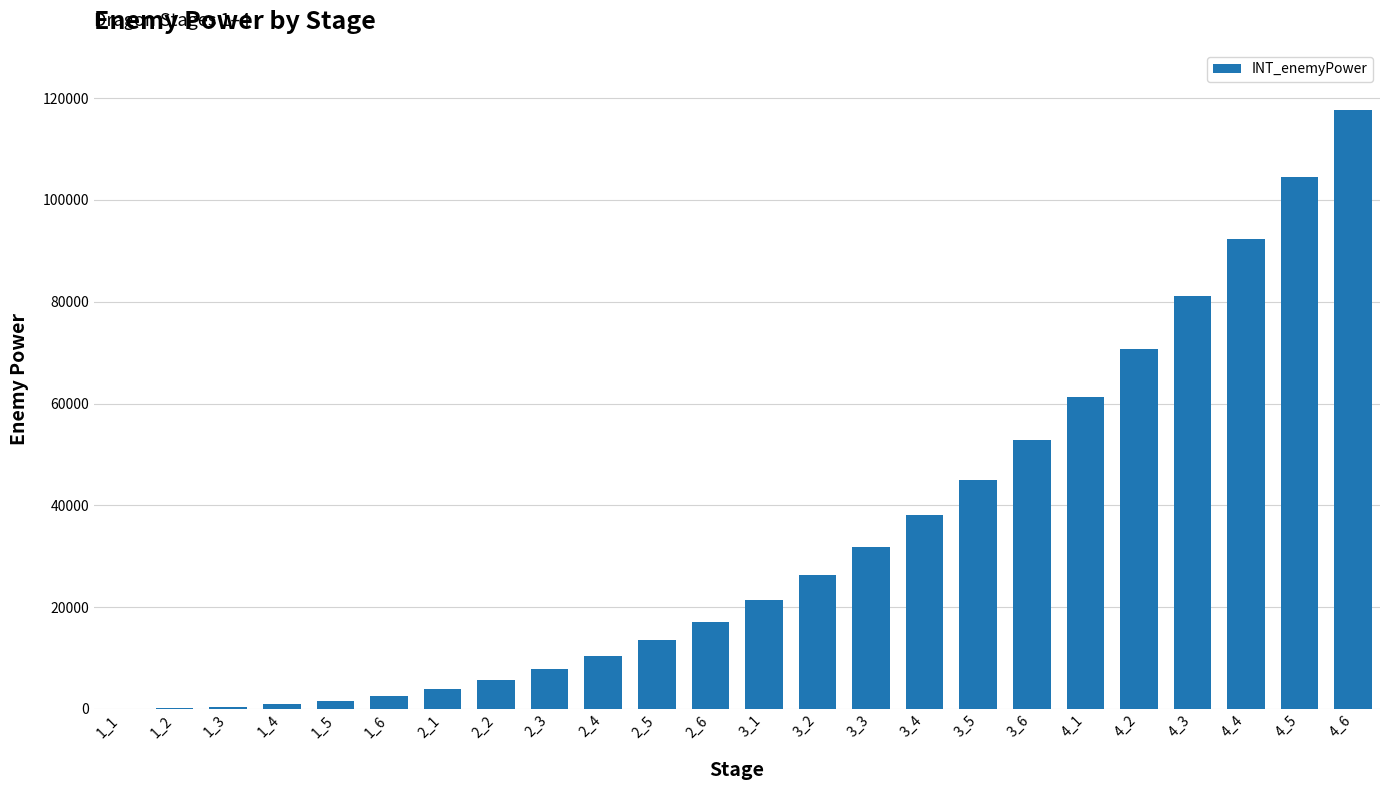

The value at 3_1 is 21360. True or false?

True